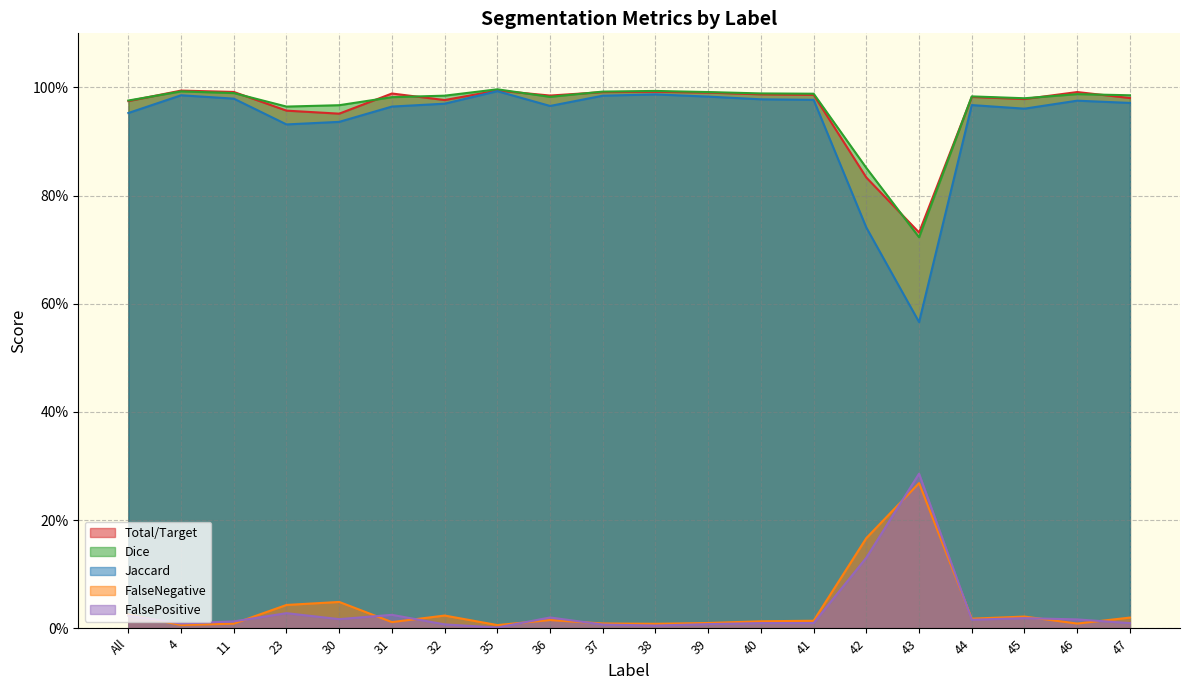

How many lines are shown in the chart?

5